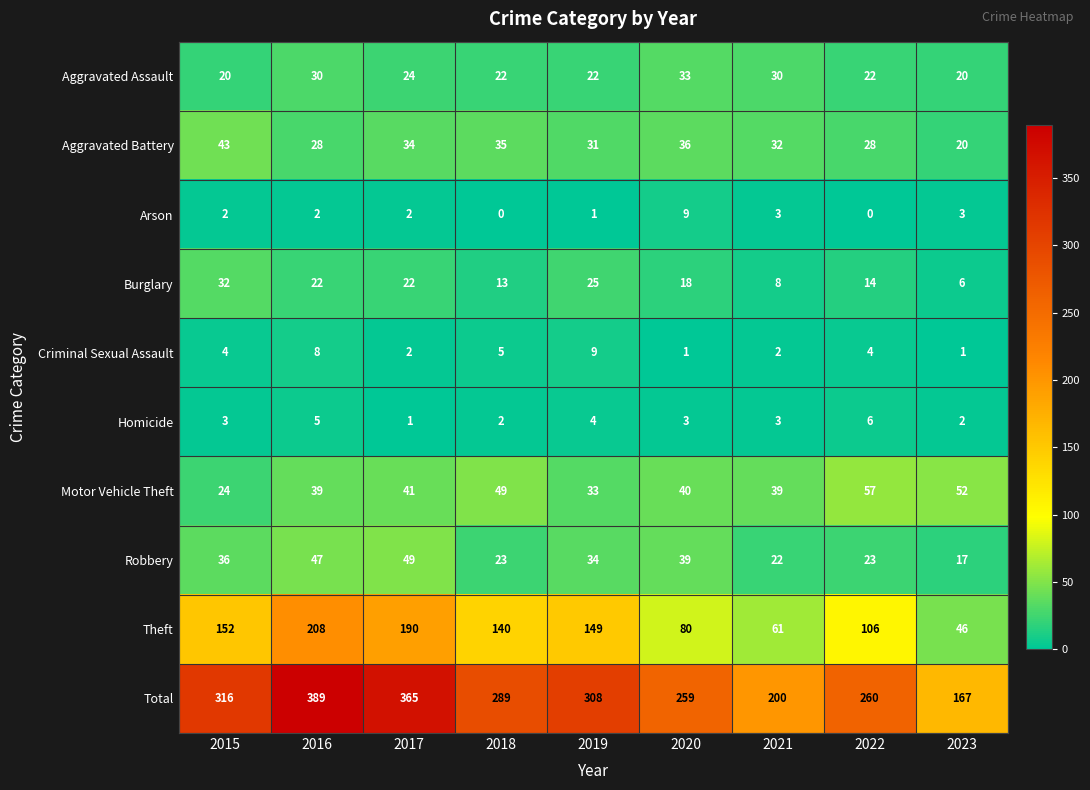

How many categories are shown in the chart?

9